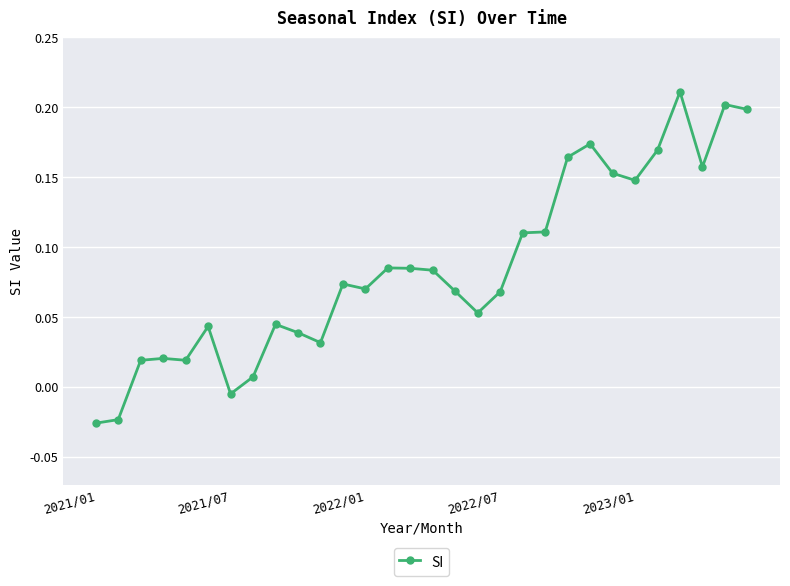

What is the sum of all values?

2.5